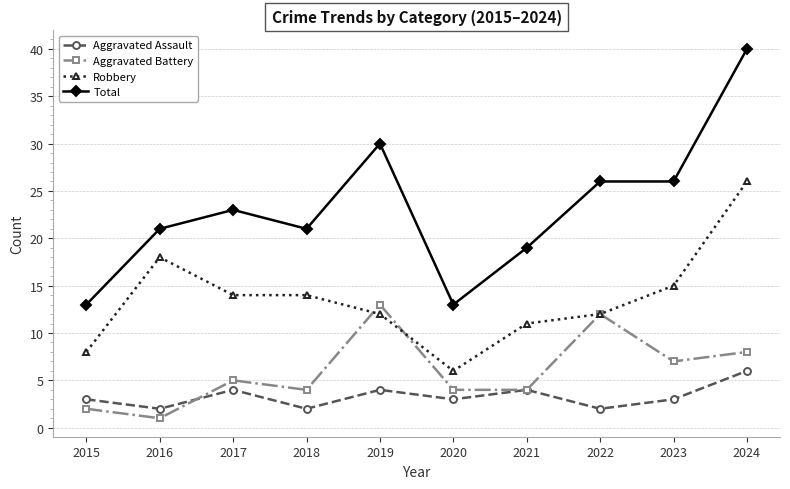

The value of Aggravated Battery at 2024 is 3. True or false?

False